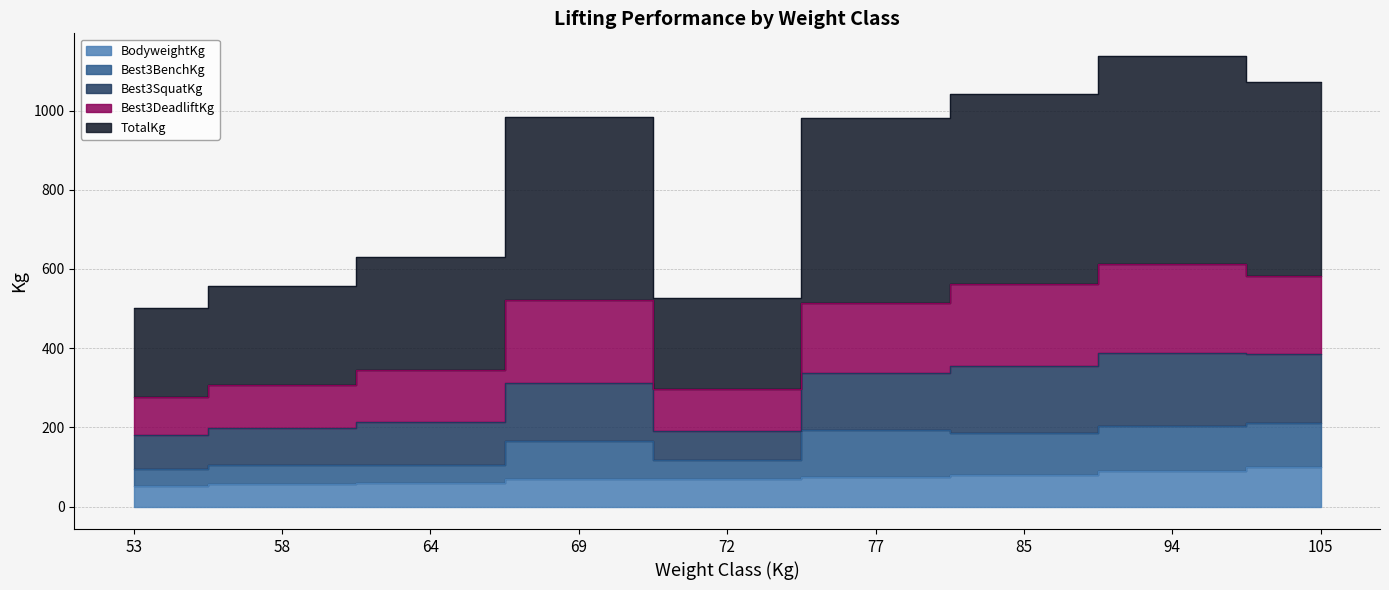

Is it true that BodyweightKg equals 103.6 at 69?

False